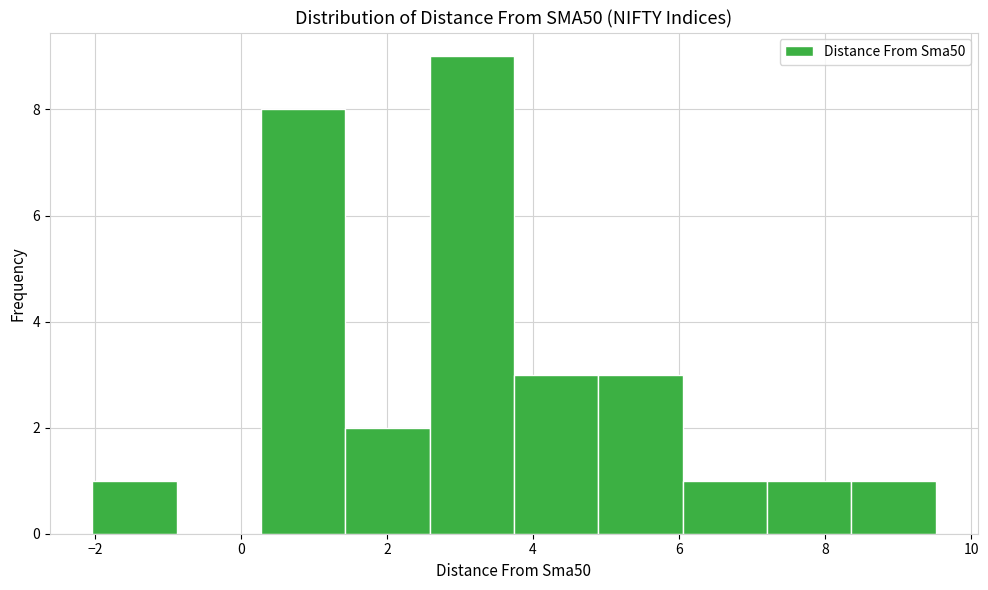

What is the height of the bar covering 3.8 to 4.8 on the x-axis? Neither the bar edges nor the heights are printed on the chart, so give them approximately, as read against the axes.

3